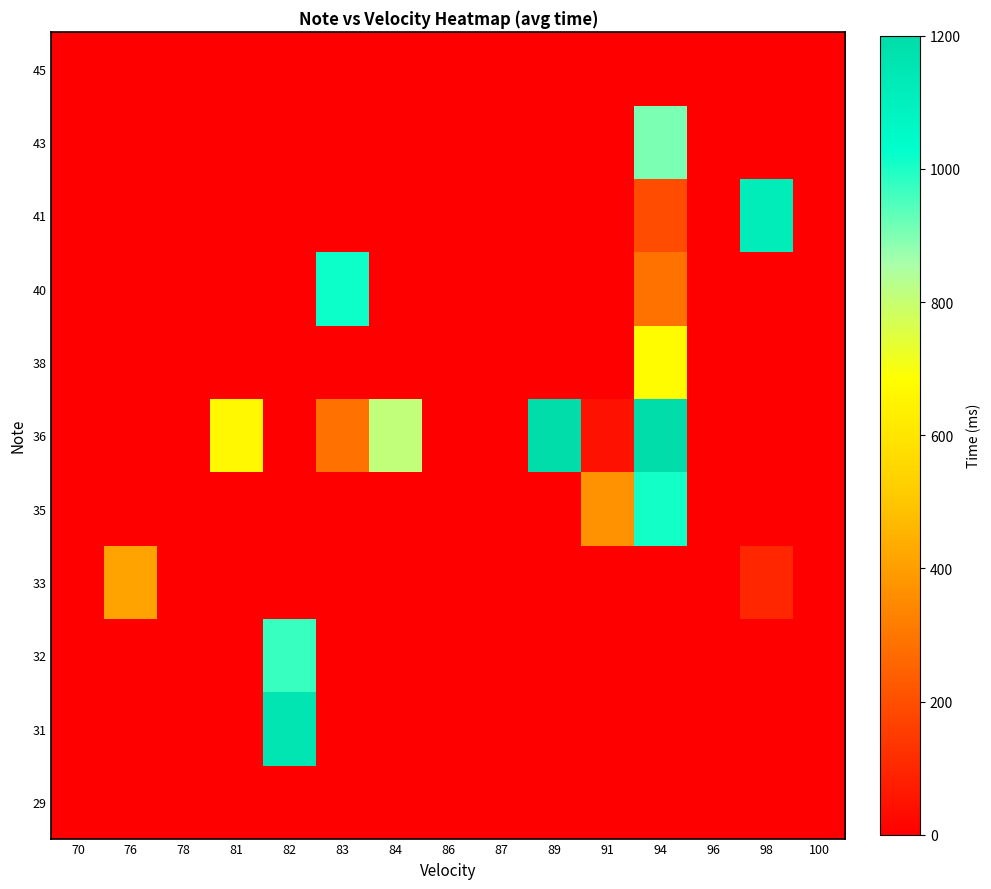

Rank the series at 91 from lowest to highest value.

29, 31, 32, 33, 38, 40, 41, 43, 45, 36, 35